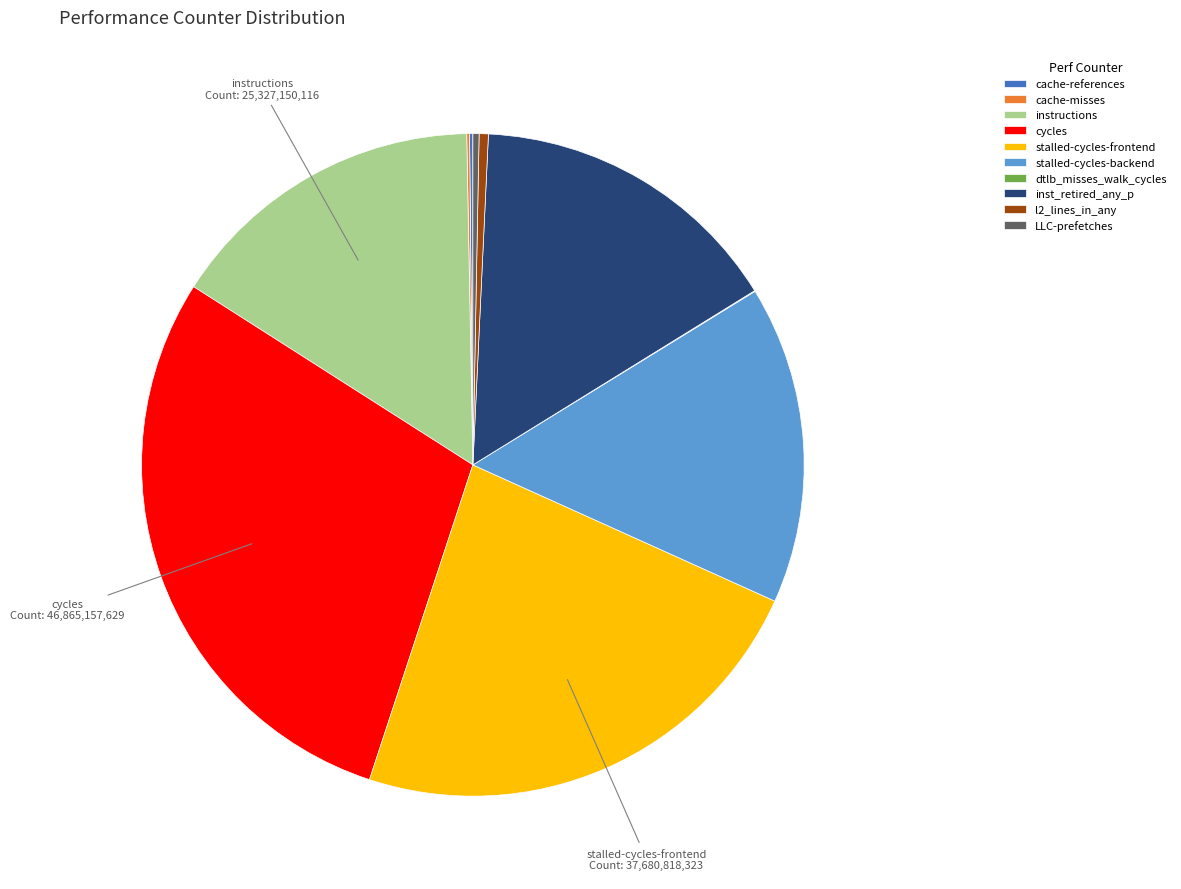

Which slice is the largest?

cycles